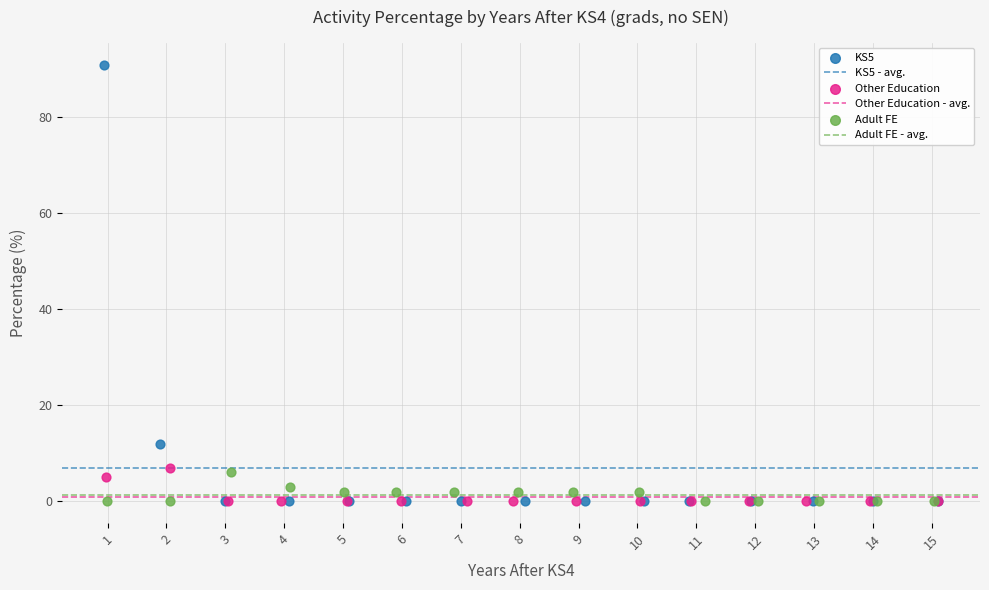

Which series has the largest Y range (max minus min)?

KS5